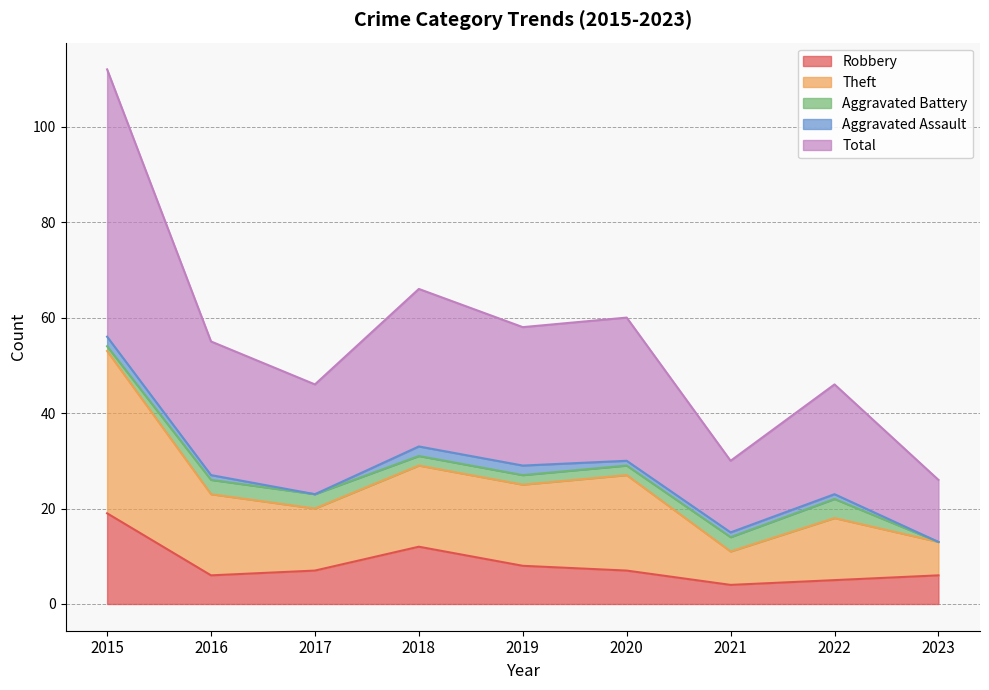

Is it true that Robbery equals 7 at 2020?

True